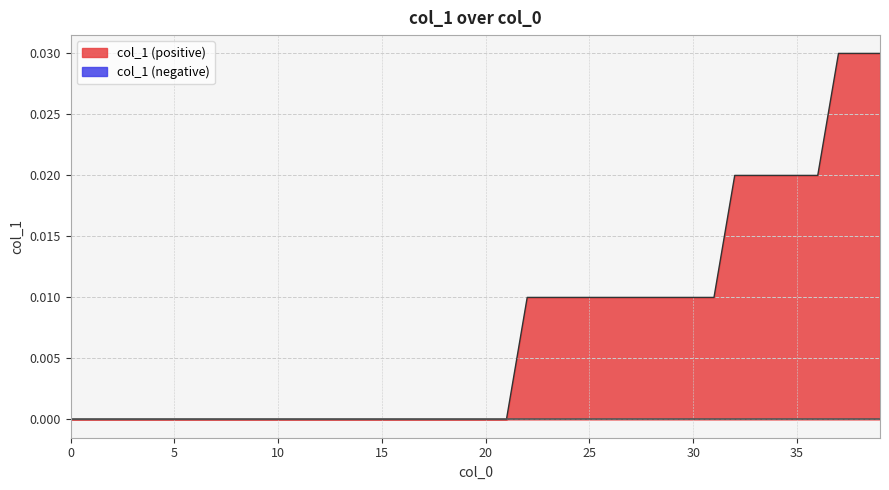

How many lines are shown in the chart?

1